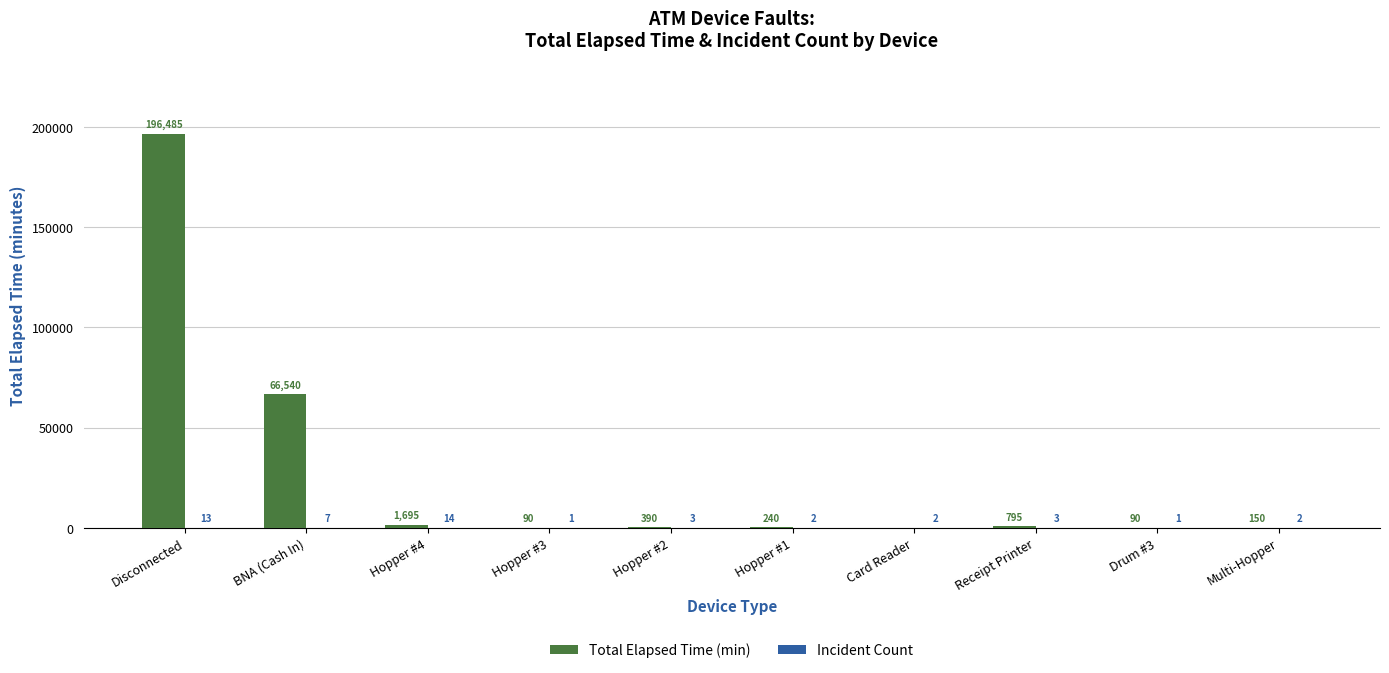

Between Receipt Printer and Drum #3, which series saw the biggest shift?

Total Elapsed Time (min)